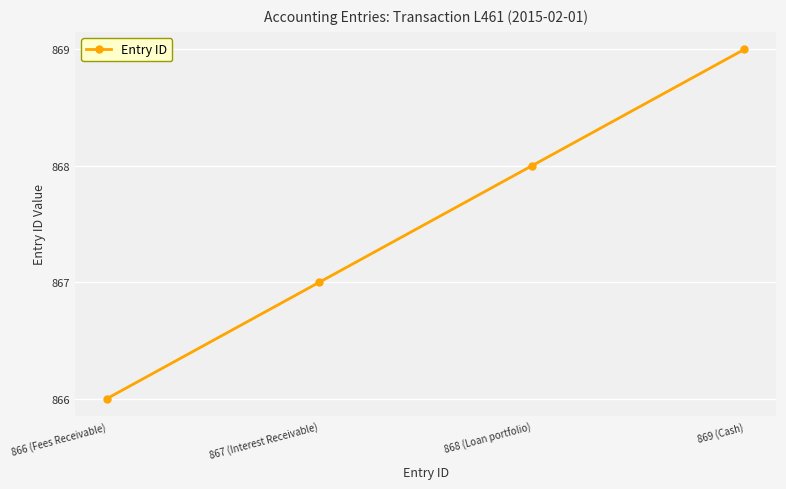

What is the label of the 4th point from the left?

869 (Cash)